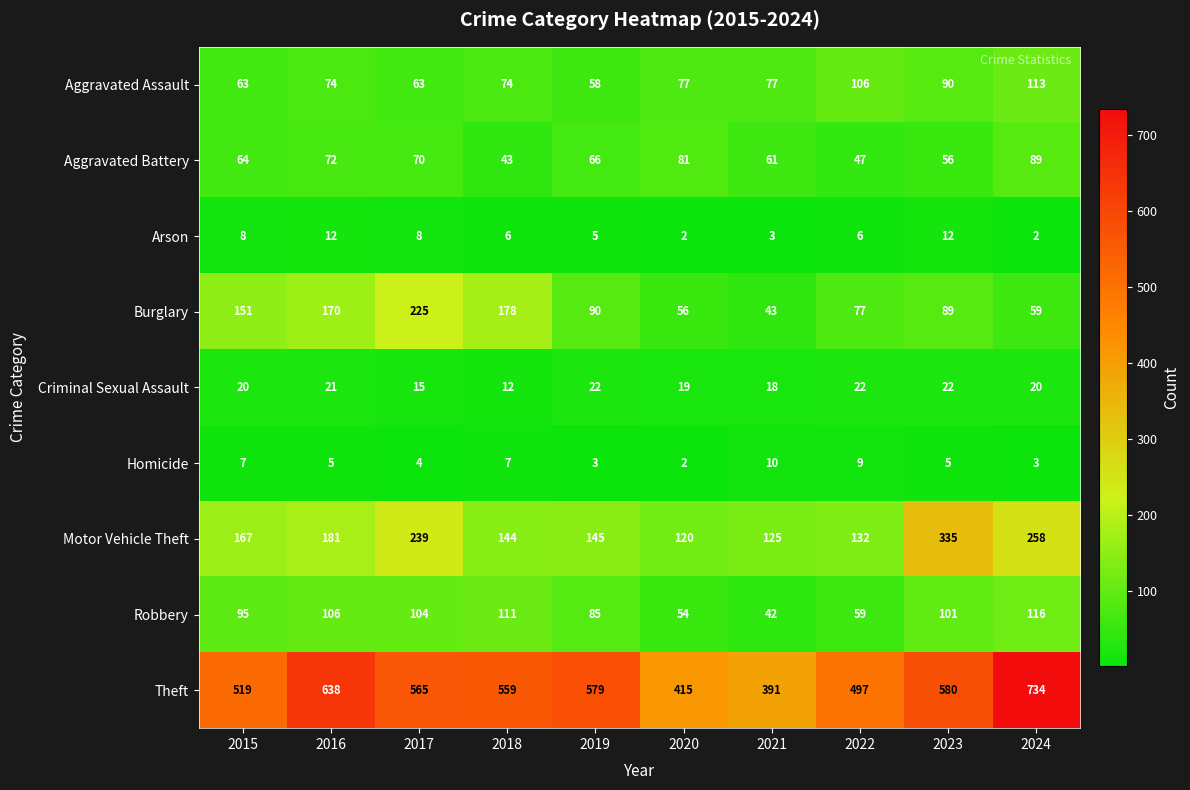

Is it true that Theft equals 796 at 2019?

False